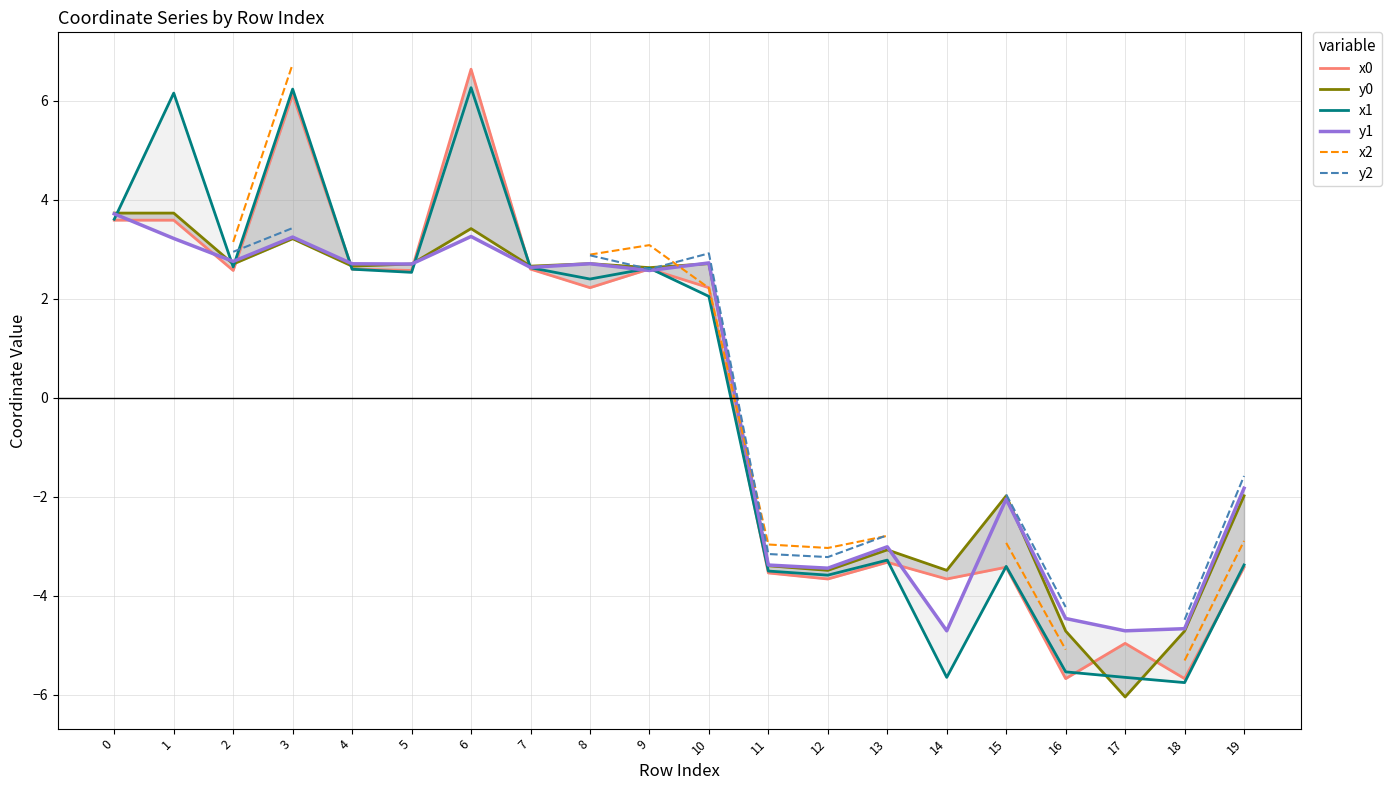

In x0, how many points are lower than both neighbors (excluding endpoints)?

7